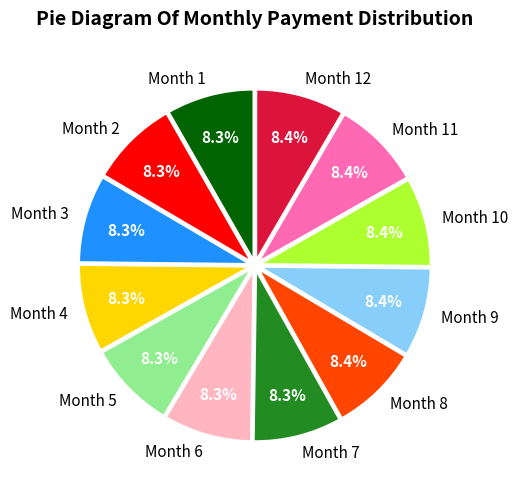

Does Month 4 account for over 50% of the chart?

No